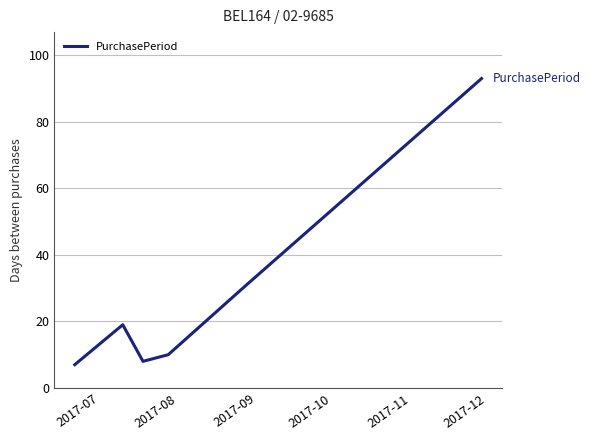

True or false: the data has more than 1 interior local peaks.

False